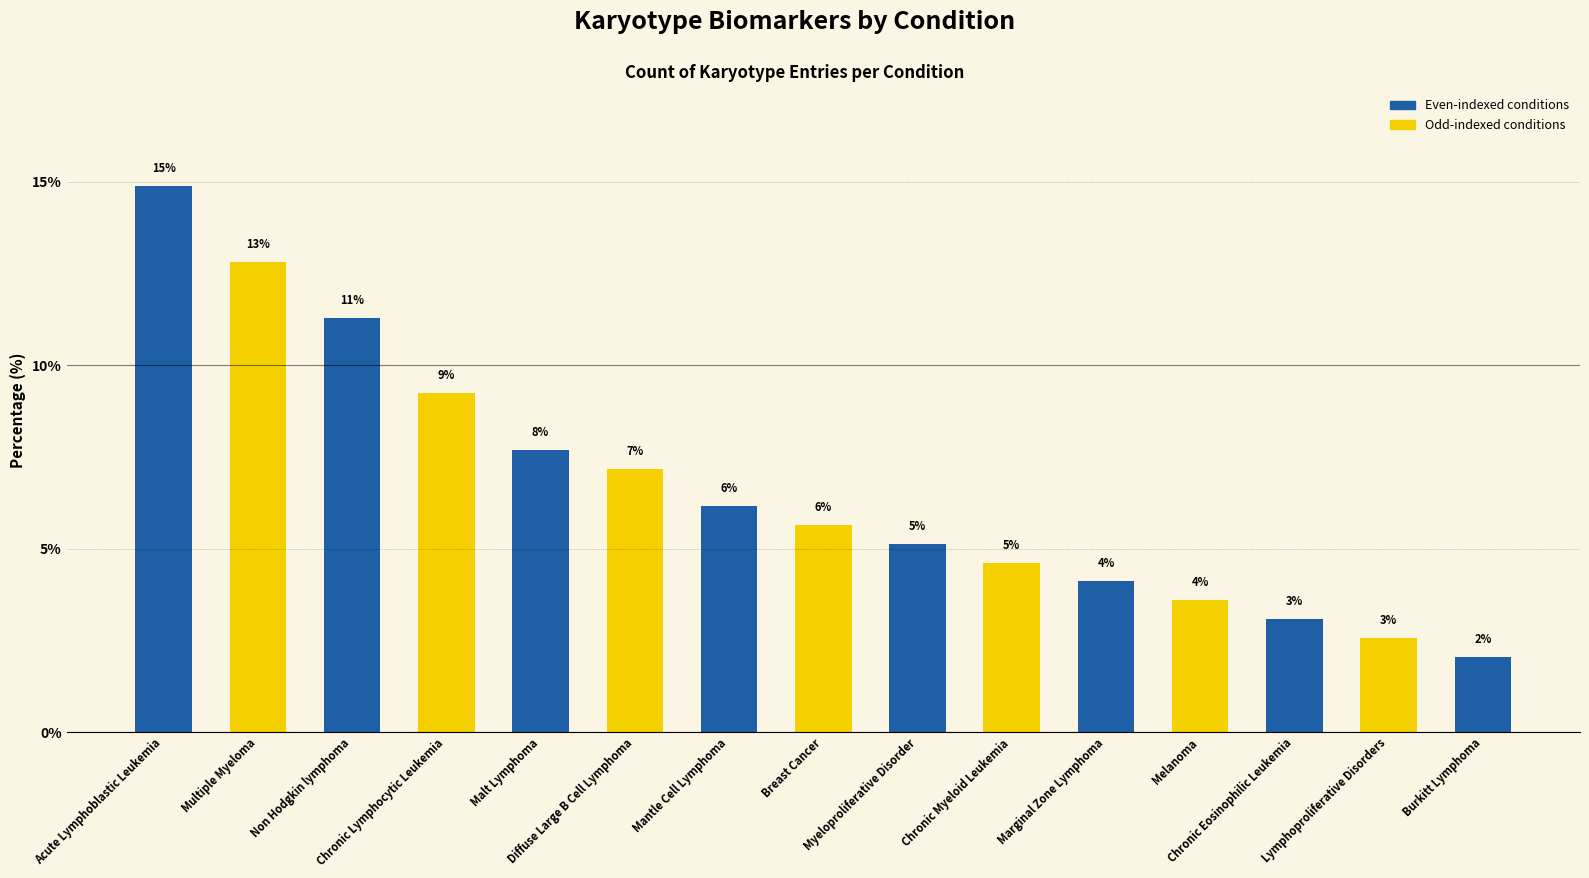

Reading left to right, what are all the values shown in this chart?

Acute Lymphoblastic Leukemia=14.9	Multiple Myeloma=12.8	Non Hodgkin lymphoma=11.3	Chronic Lymphocytic Leukemia=9.2	Malt Lymphoma=7.7	Diffuse Large B Cell Lymphoma=7.2	Mantle Cell Lymphoma=6.2	Breast Cancer=5.6	Myeloproliferative Disorder=5.1	Chronic Myeloid Leukemia=4.6	Marginal Zone Lymphoma=4.1	Melanoma=3.6	Chronic Eosinophilic Leukemia=3.1	Lymphoproliferative Disorders=2.6	Burkitt Lymphoma=2.1